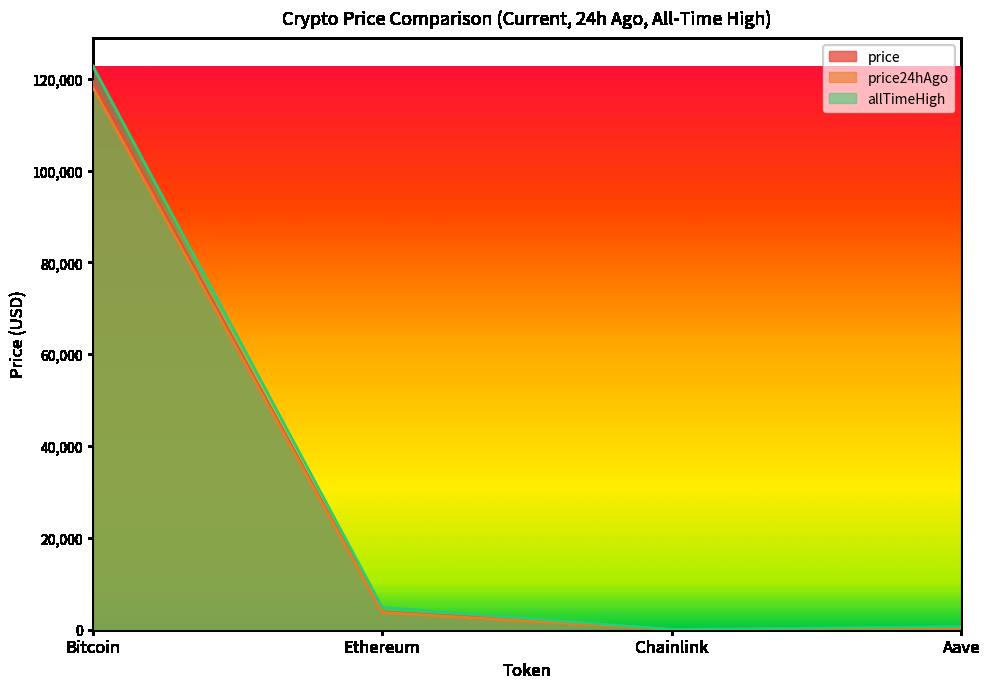

At how many categories does at least one series exceed 37753?

1